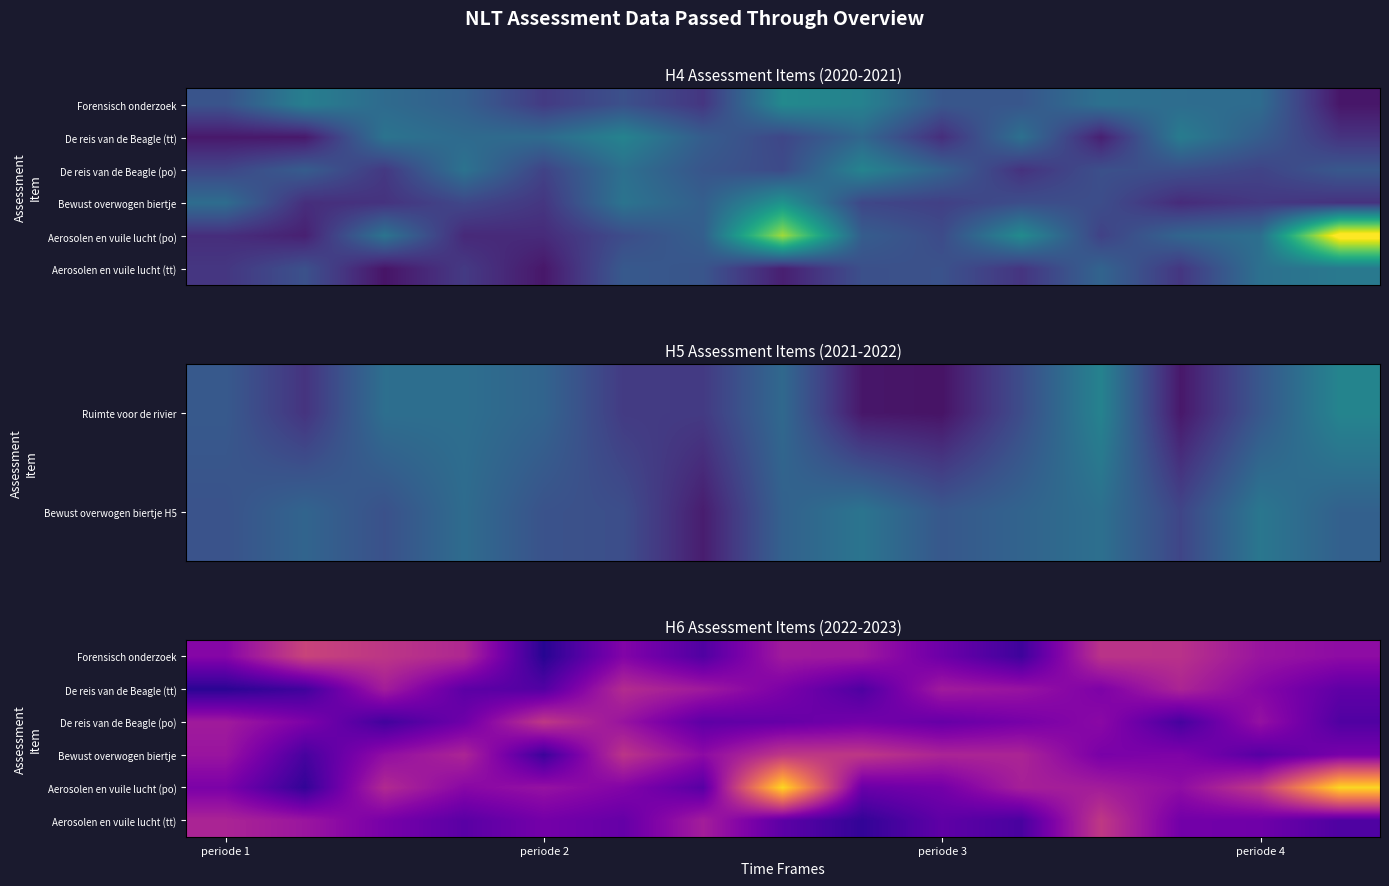

What is the average value of the De reis van de Beagle (po) series?

0.4